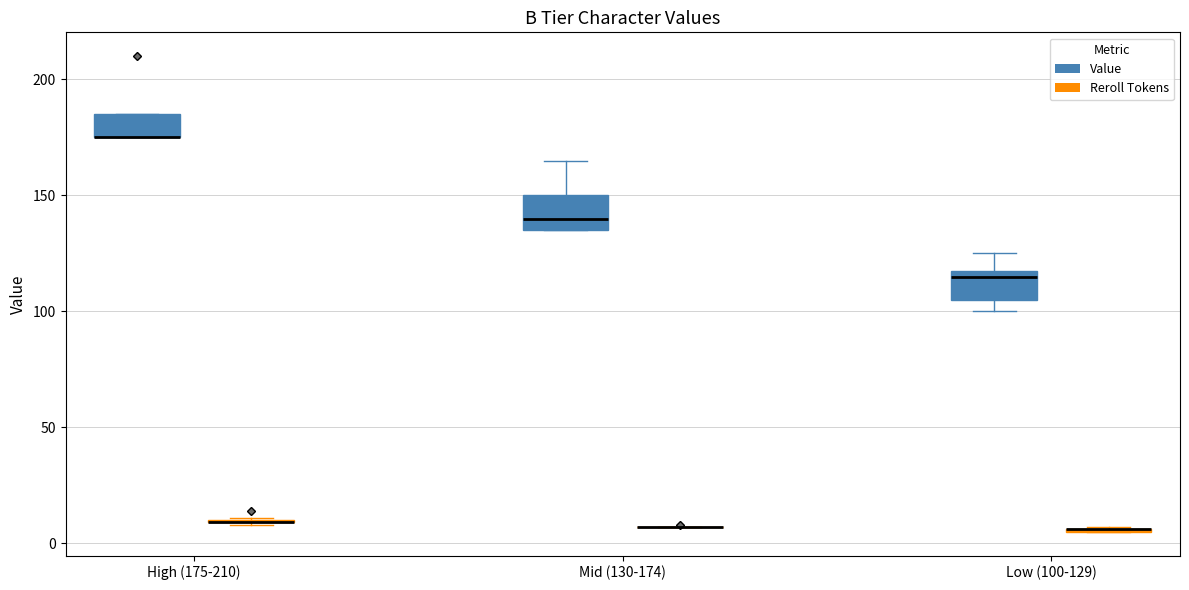

Reading left to right, transcribe this box plot: for each box, give where its median line is, the range the box spans, and where its two whiskers end, as read against the y-axis. The values are not printed on the chart, so give them approximately, as read against the axis.

High (175-210) (Value): median 175 (drawn on the box's lower edge), box 175 to 185, whiskers 175 to 185
High (175-210) (Reroll Tokens): box collapsed to a line at 10, whiskers 10 to 10
Mid (130-174) (Value): median 140, box 135 to 150, whiskers 135 to 165
Mid (130-174) (Reroll Tokens): box collapsed to a line at 5, whiskers 5 to 5
Low (100-129) (Value): median 115, box 105 to 120, whiskers 100 to 125
Low (100-129) (Reroll Tokens): box collapsed to a line at 5, whiskers 5 to 5